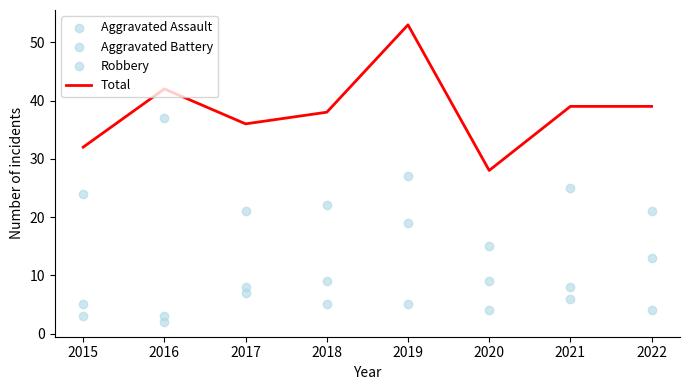

Which series has the largest Y range (max minus min)?

Total